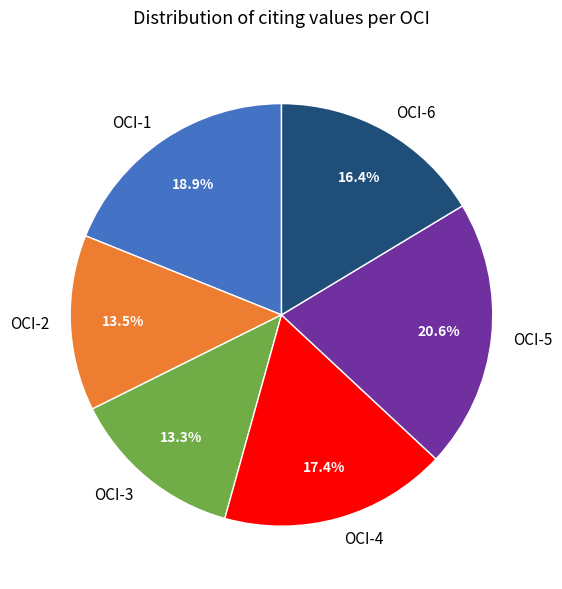

What portion of the pie excludes OCI-3?

86.7%